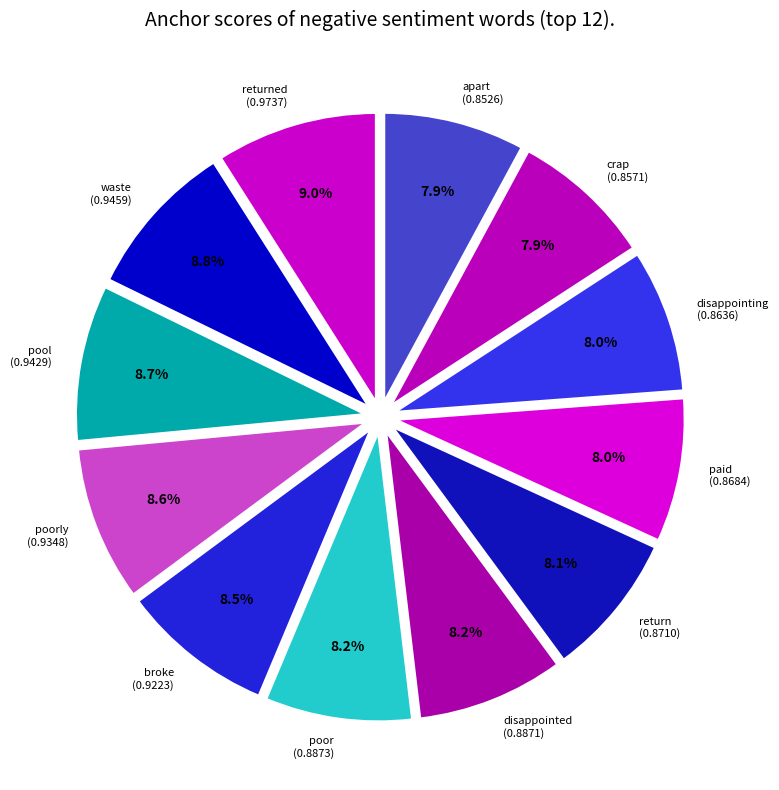

How many slices are in this pie chart?

12